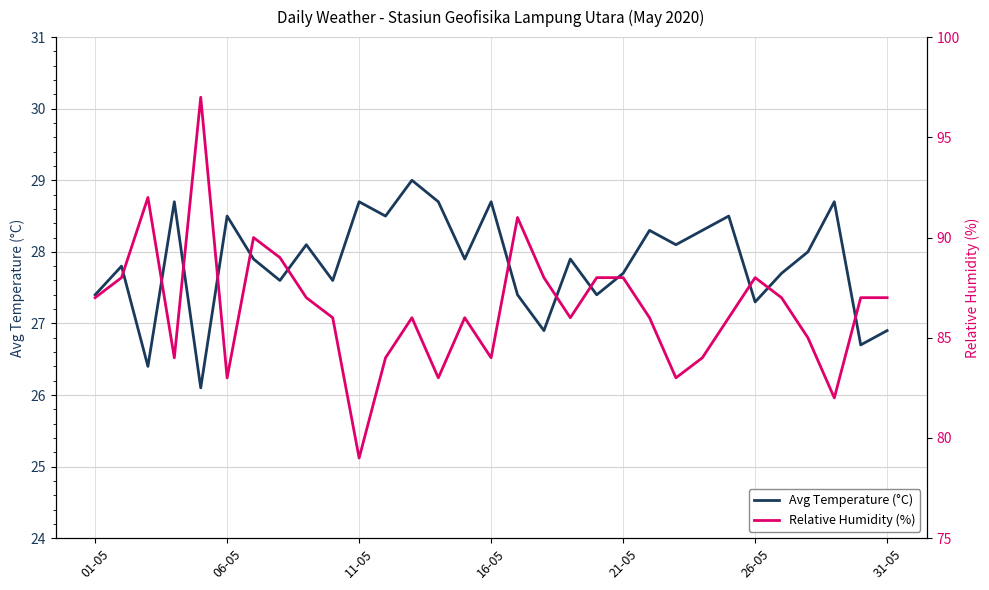

What is the maximum value for Avg Temperature (°C)?

29.0